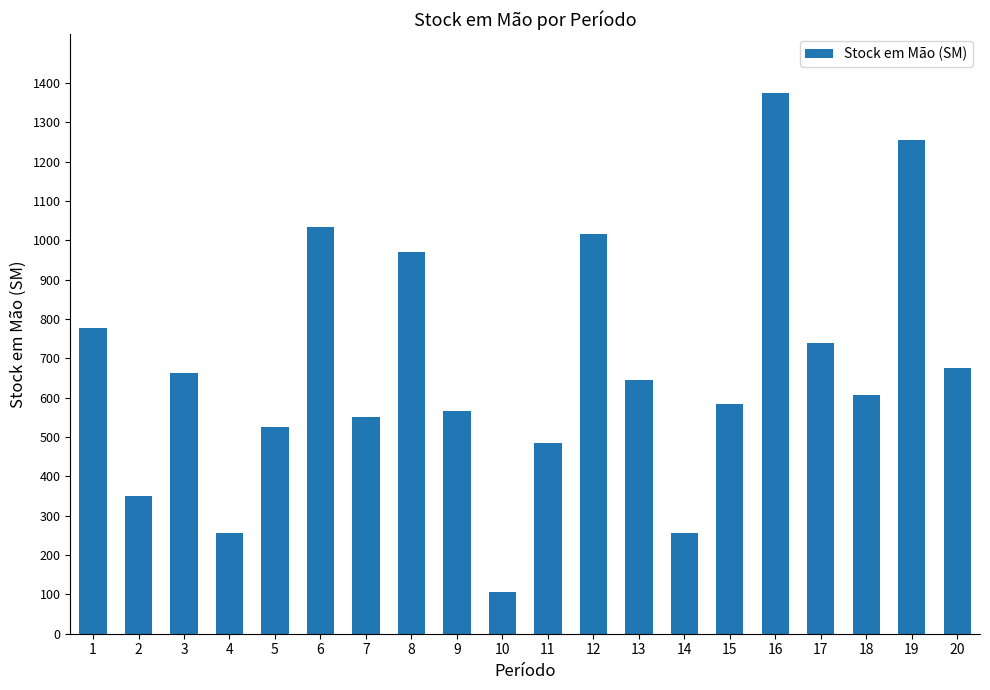

Count the number of data series in this chart.

1